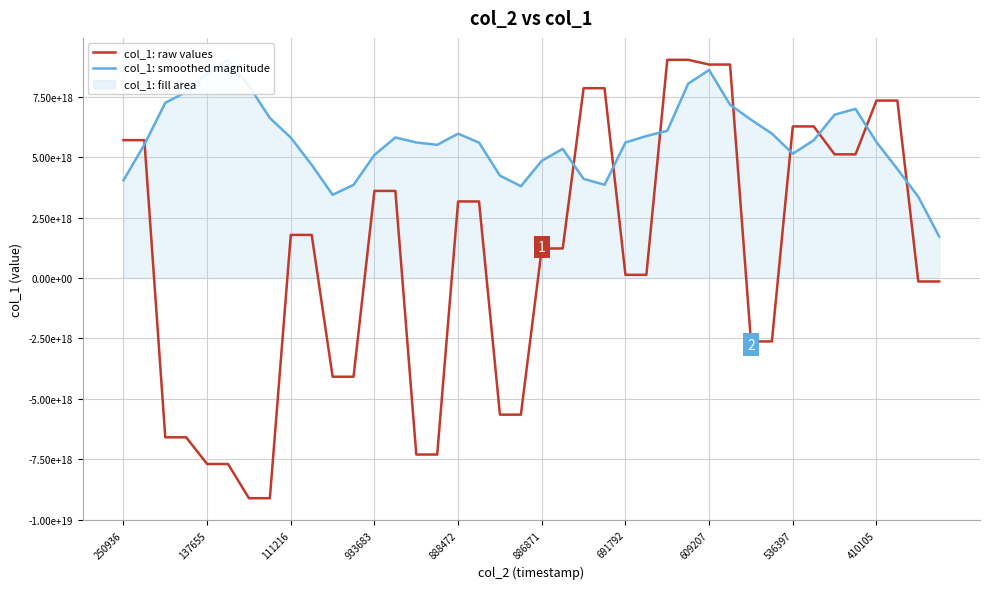

What is the sum of the col_1: smoothed magnitude values at 933683 and 23?

11551370098878695424